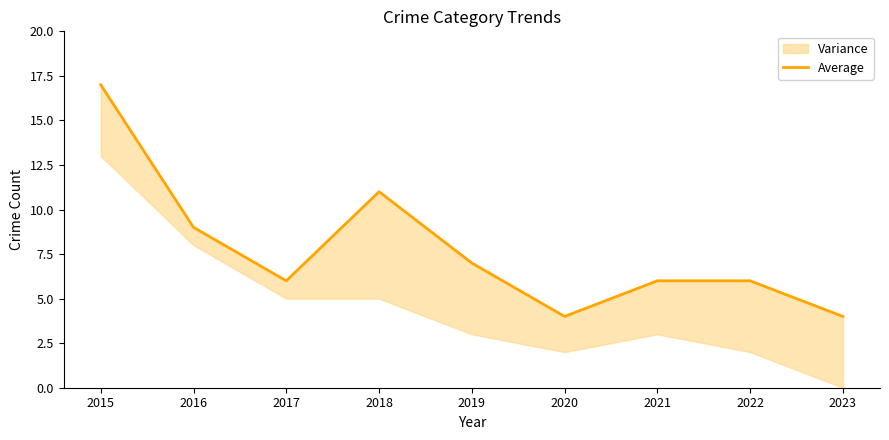

At which label is the value closest to 10?

2016